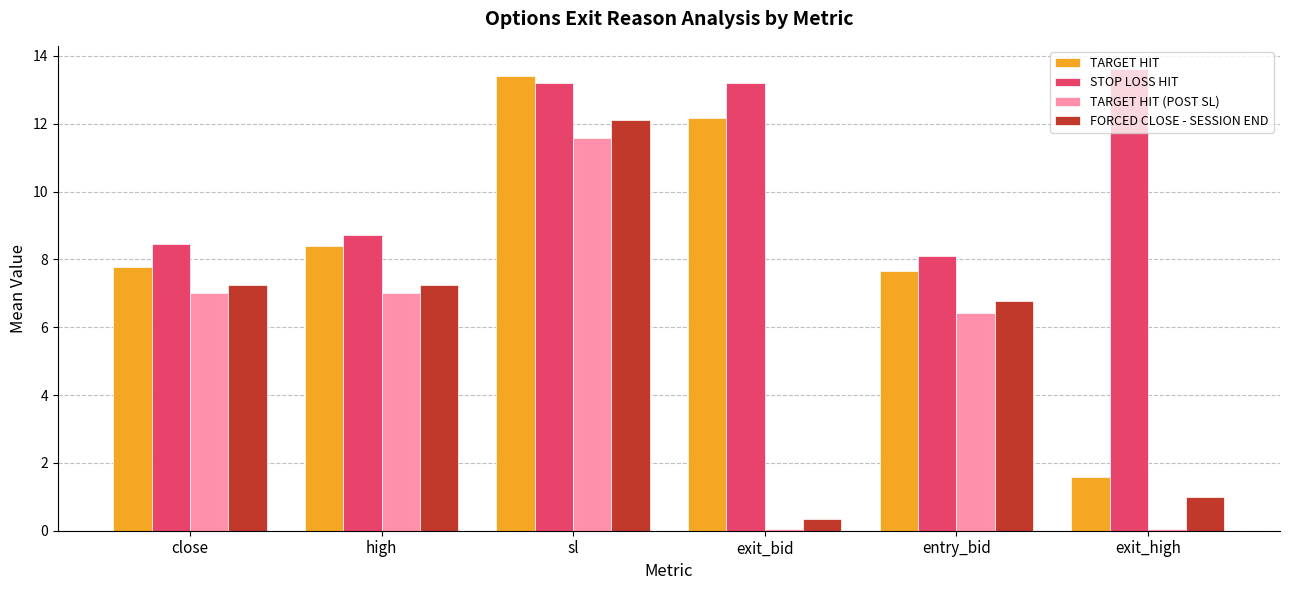

Reading left to right, extract all data points from this chart.

TARGET HIT: 7.8	8.4	13.4	12.2	7.6	1.6
STOP LOSS HIT: 8.4	8.7	13.2	13.2	8.1	13.6
TARGET HIT (POST SL): 7.0	7.0	11.6	0.1	6.4	0.1
FORCED CLOSE - SESSION END: 7.3	7.3	12.1	0.4	6.8	1.0